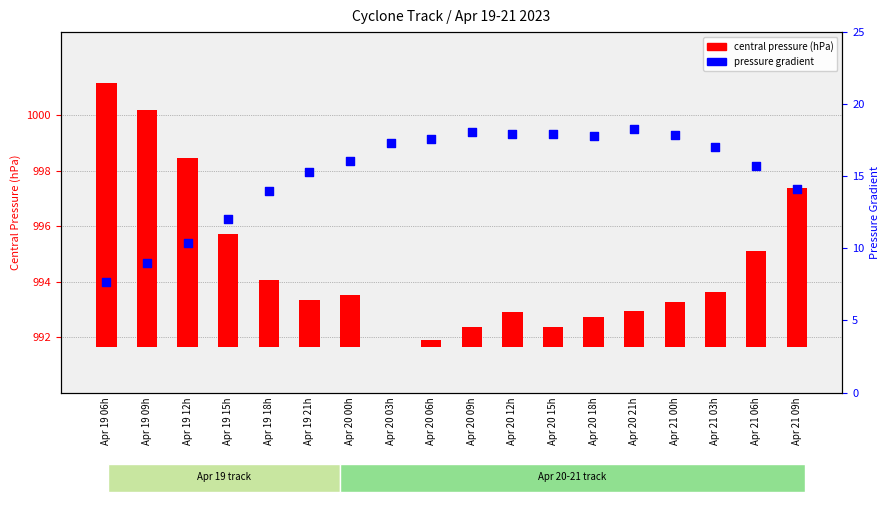

At how many categories does at least one series exceed 7?

18